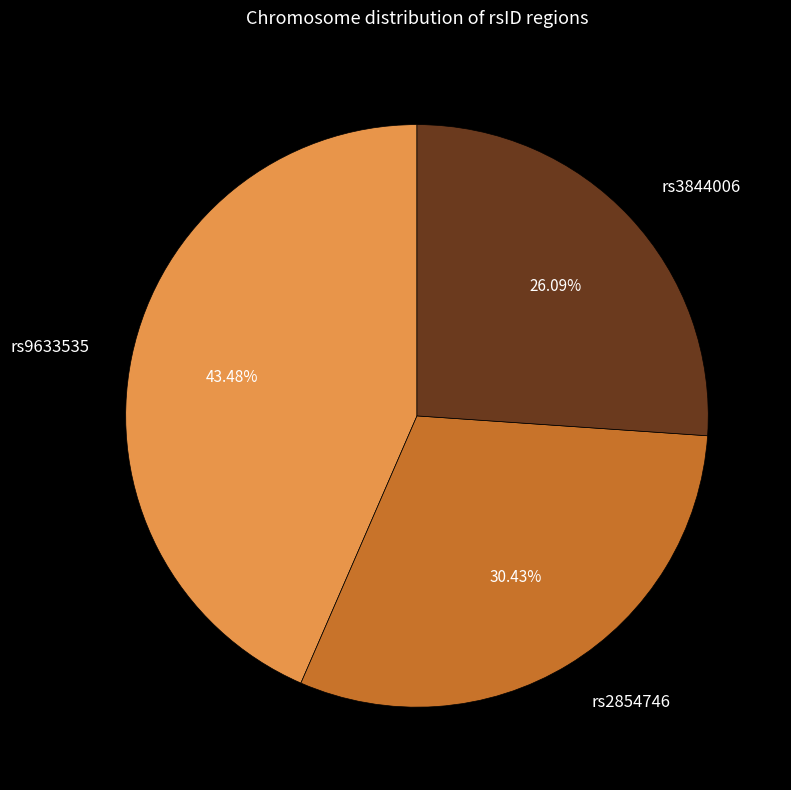

Is it true that rs2854746 is 21% of the pie?

False